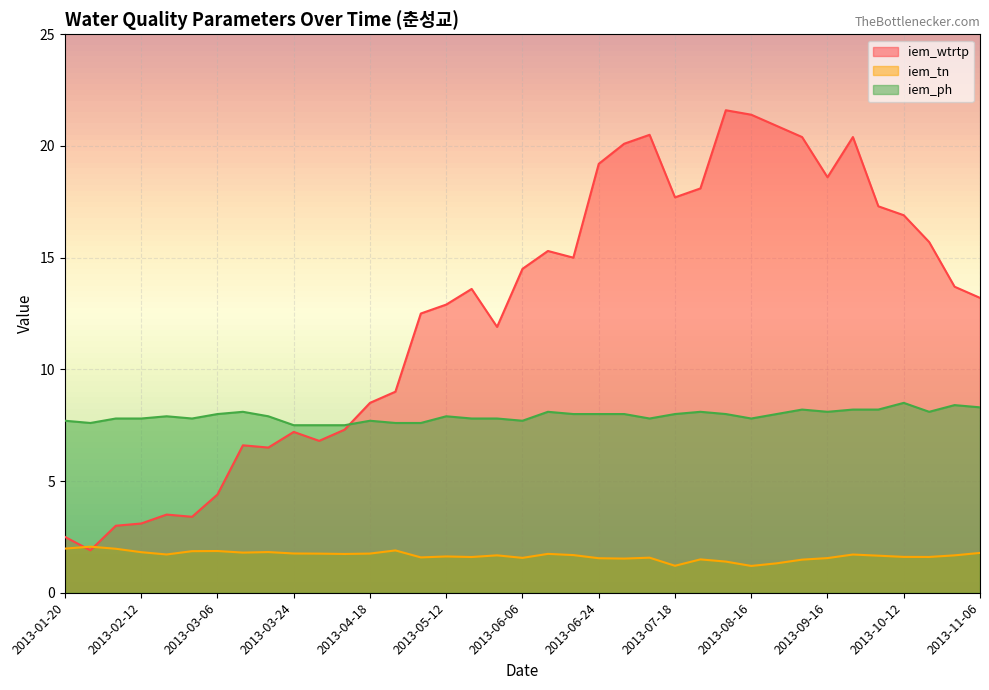

List the series in order of their peak value, lowest first.

iem_tn, iem_ph, iem_wtrtp